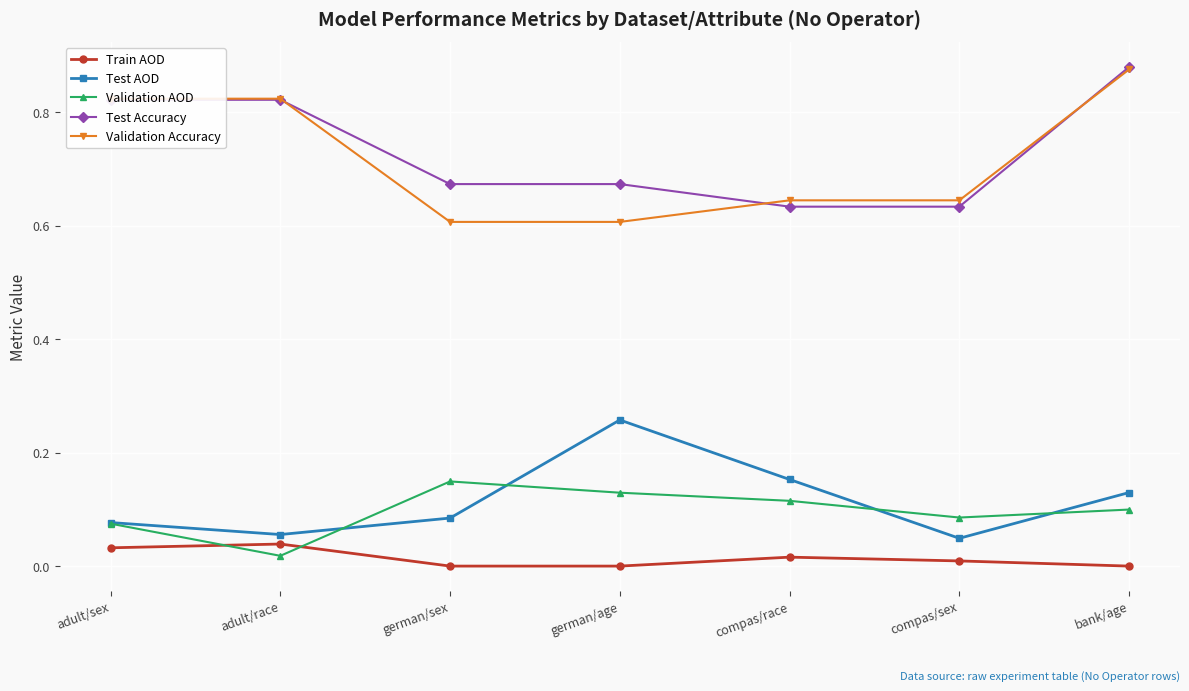

What is the total value across all series at german/age?

1.7